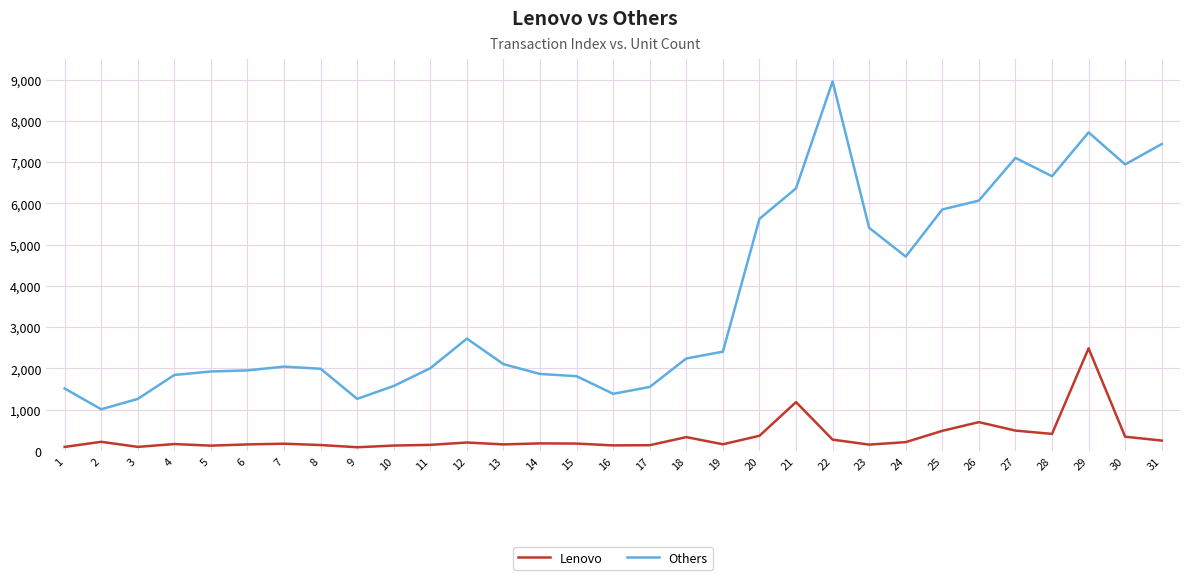

Which series has the largest range (max minus min)?

Others